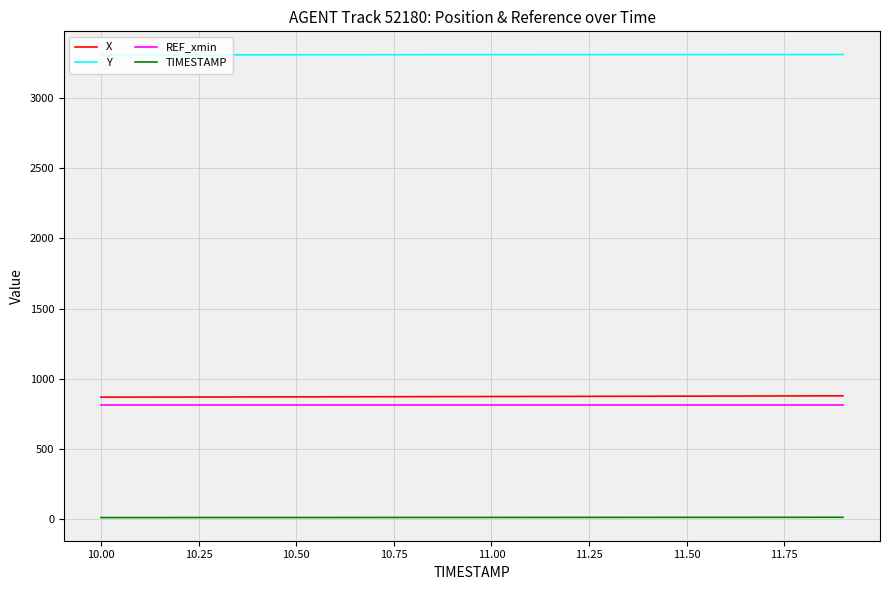

True or false: TIMESTAMP and Y cross at least once.

False